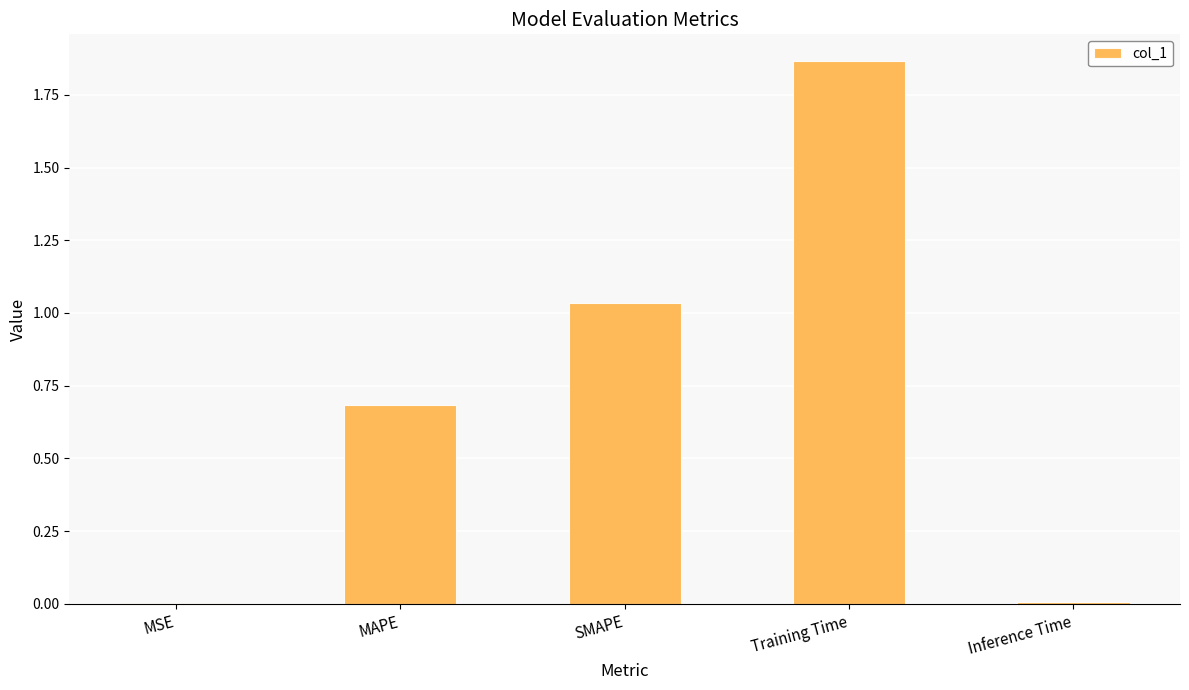

What is the change in value from MAPE to Training Time?

+1.2